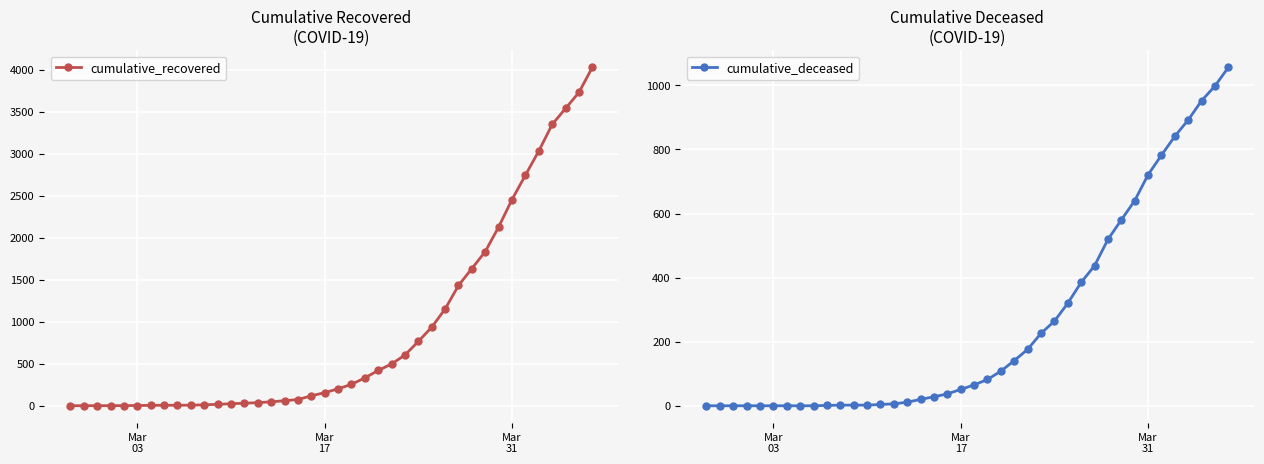

What is the maximum value for cumulative_deceased?

1056